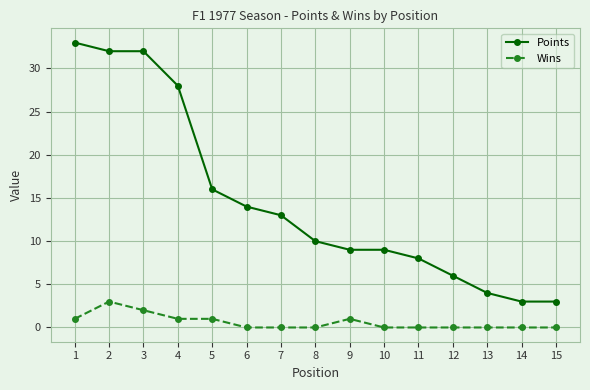

Between 7 and 13, which series saw the biggest shift?

Points